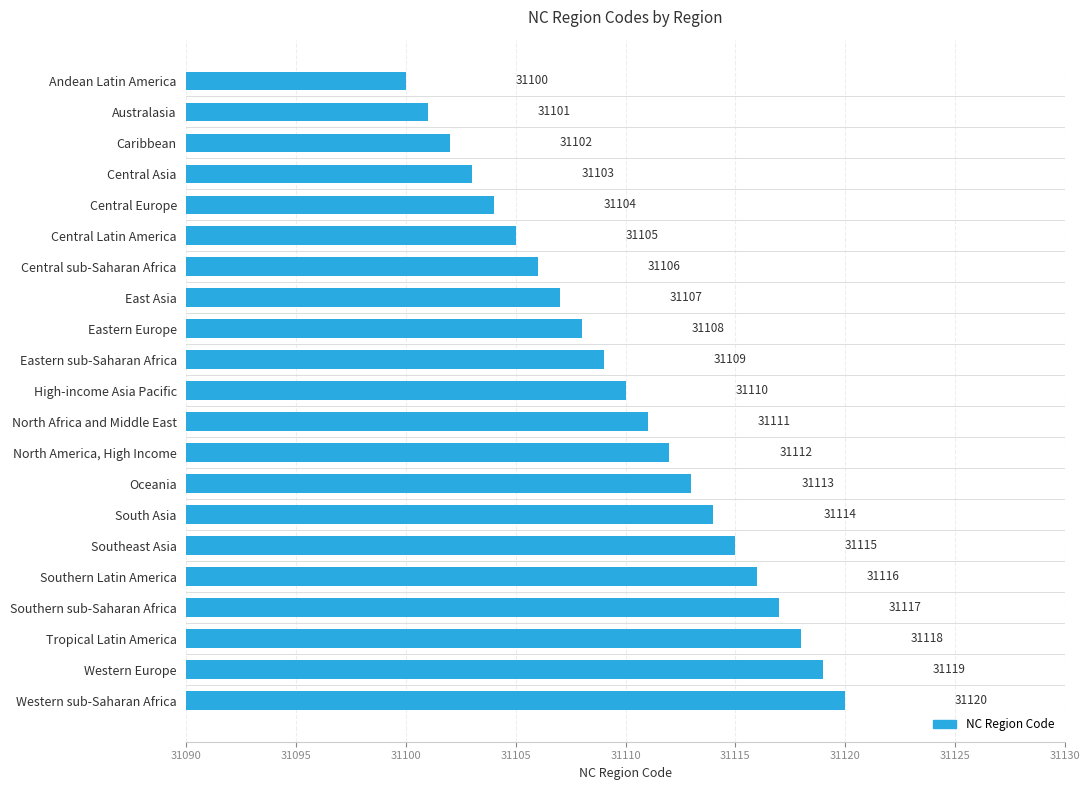

Between Central Latin America and Andean Latin America, which is larger?

Central Latin America